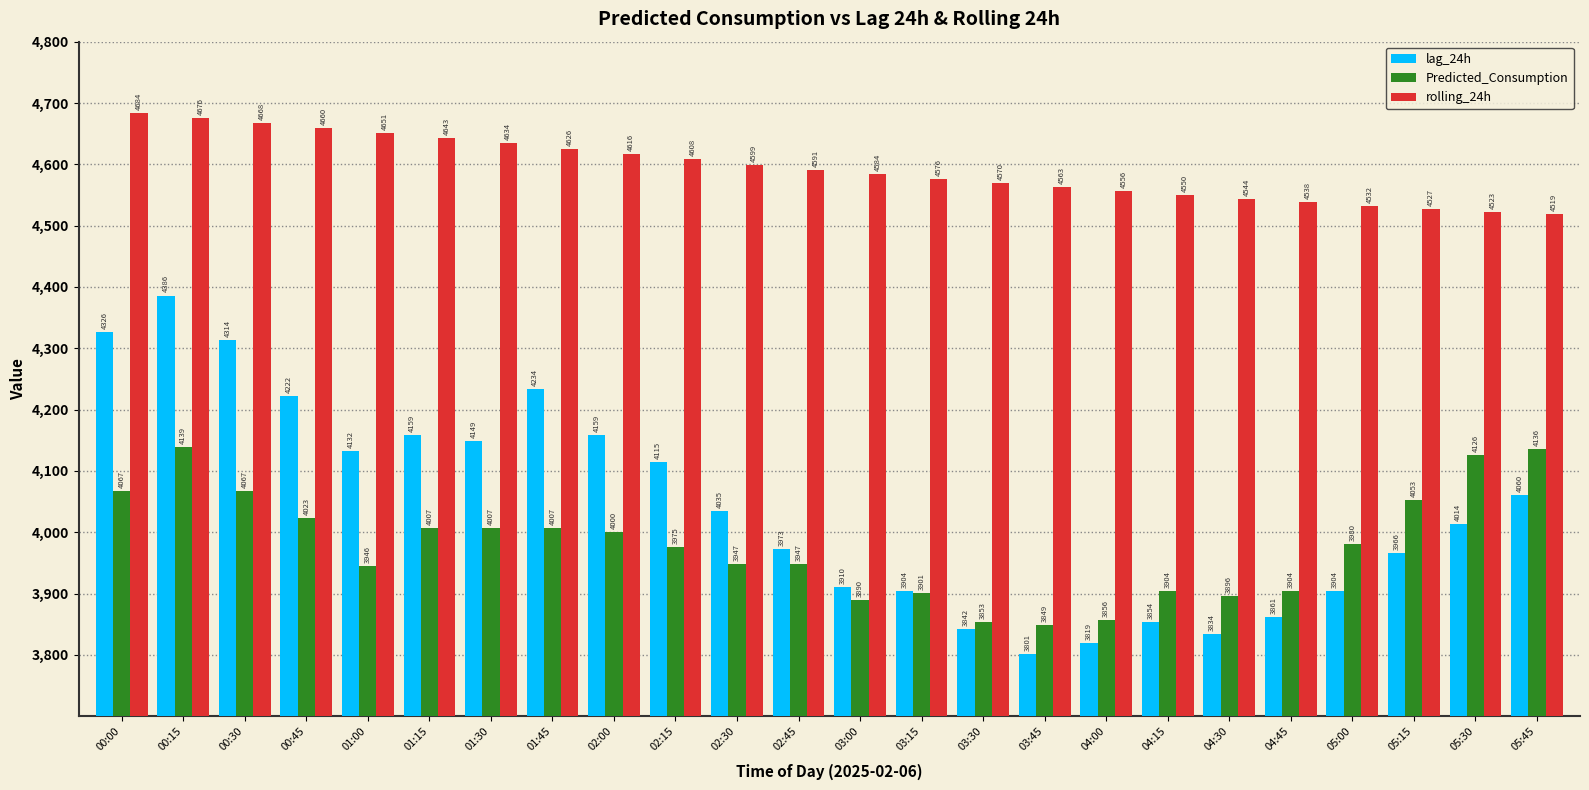

Which series has the largest total across all categories?

rolling_24h